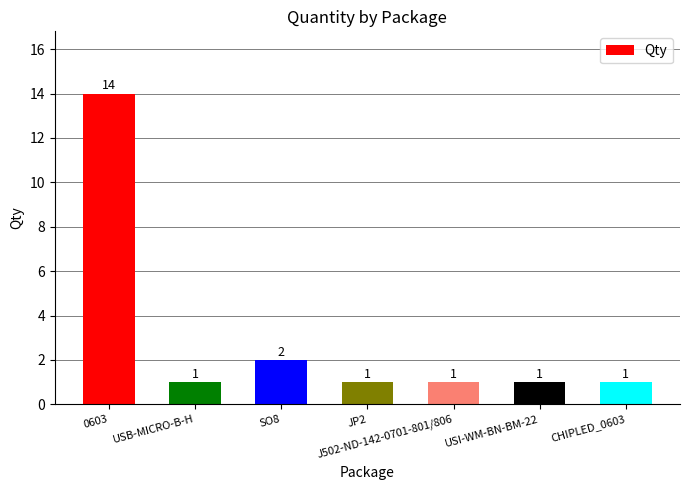

Which label corresponds to the largest value in the chart?

0603